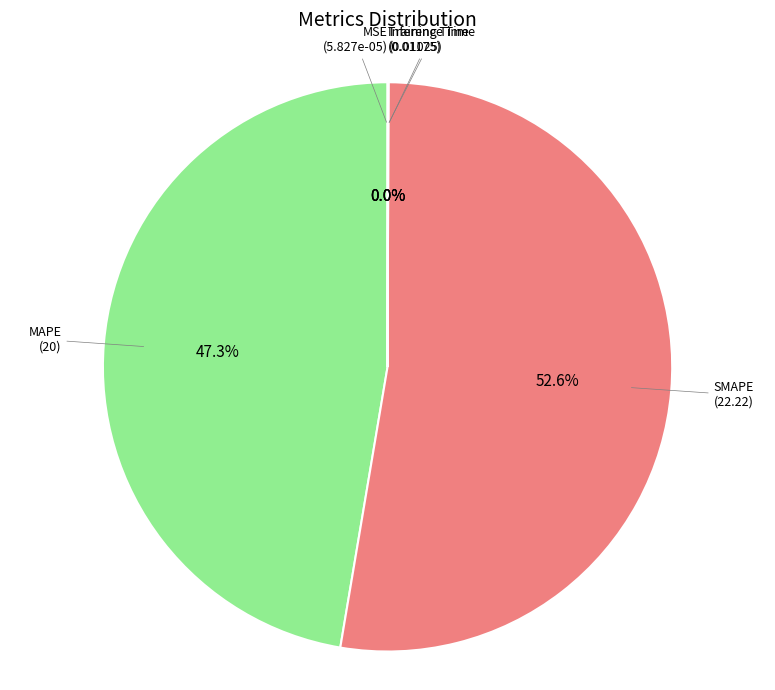

Is there a majority slice in this chart?

Yes